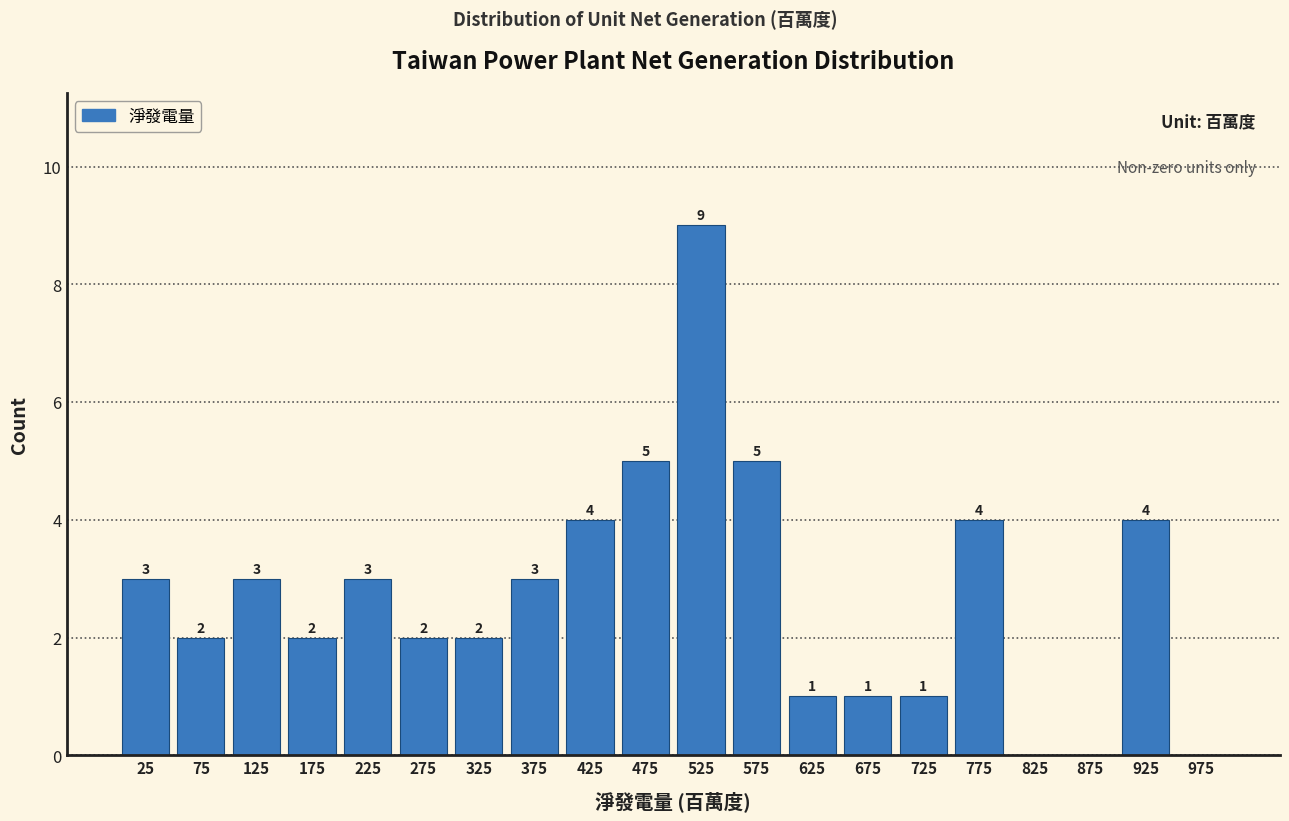

Which range on the x-axis has the tallest bar?

500 to 550